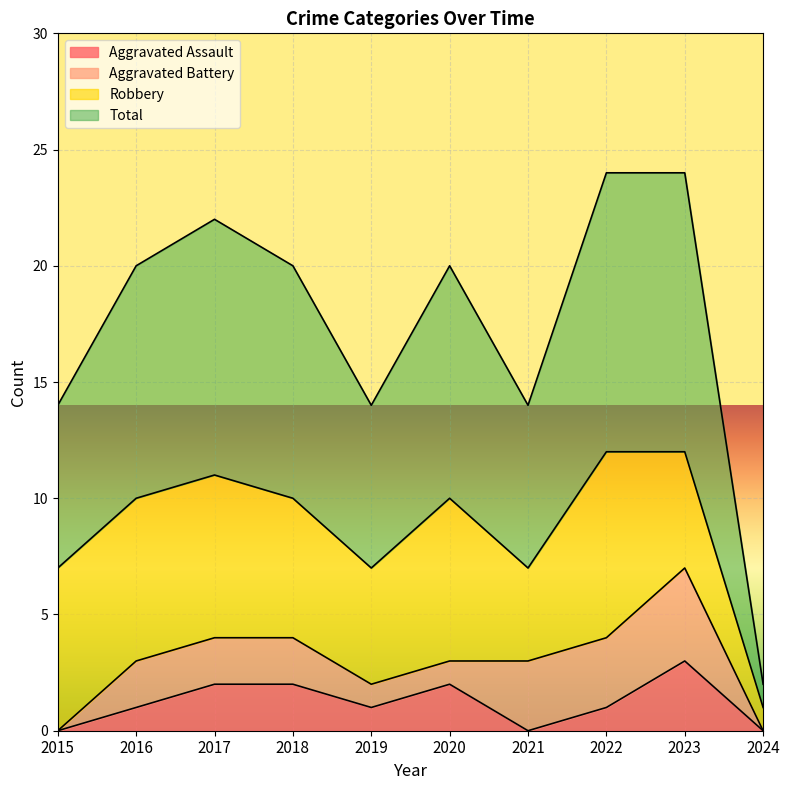

How many interior local peaks does the Total series have?

2